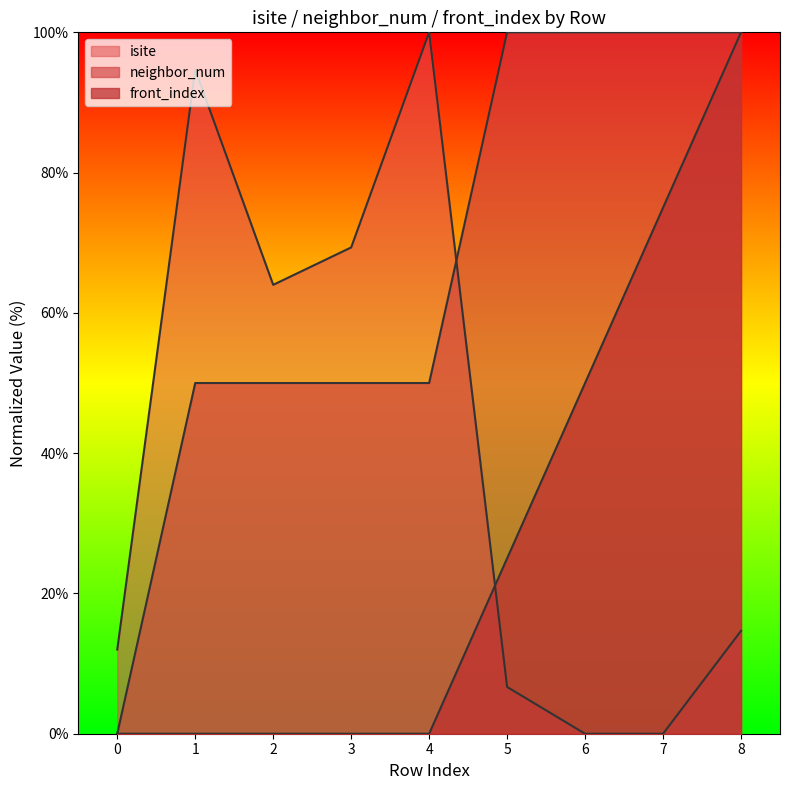

Count the neighbor_num values in the range 50 to 100.

8